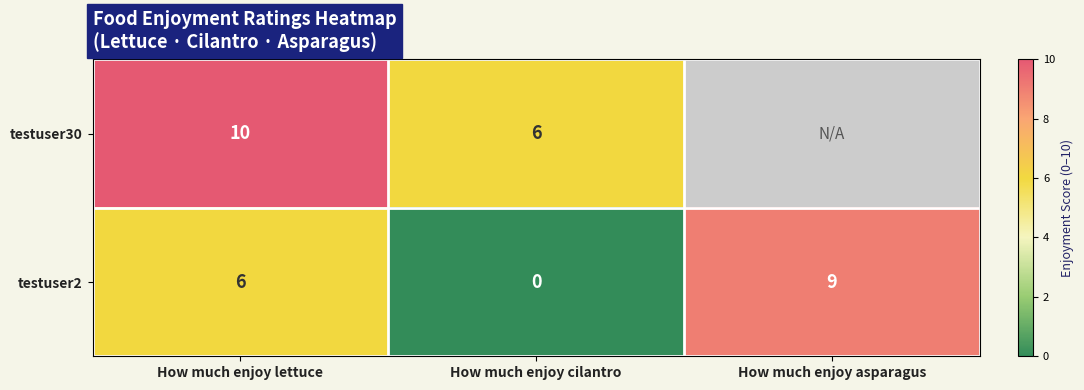

Rank the series at How much enjoy lettuce from highest to lowest value.

testuser30, testuser2